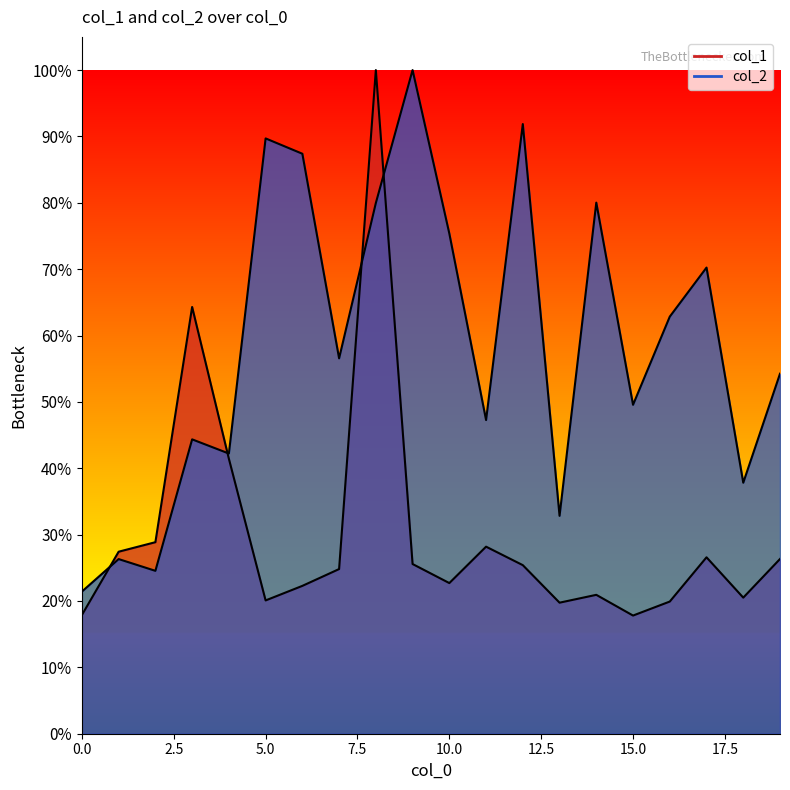

At which label does col_1 reach its peak?

8